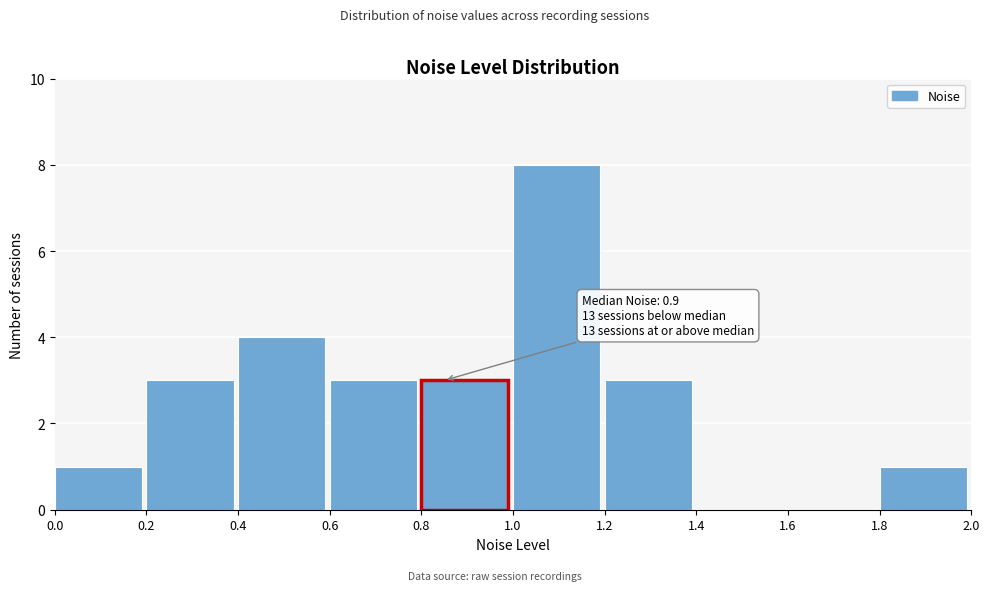

Over which range of the x-axis is the bar tallest?

1.0 to 1.2